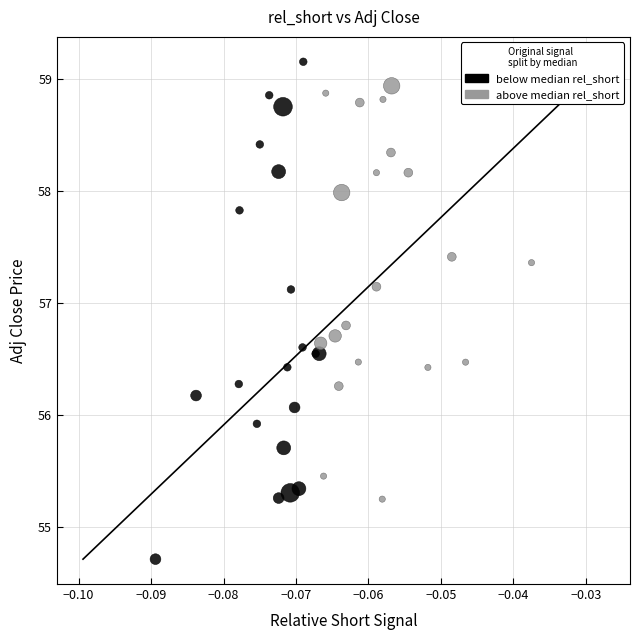

Which series reaches the minimum Y coordinate?

below median rel_short